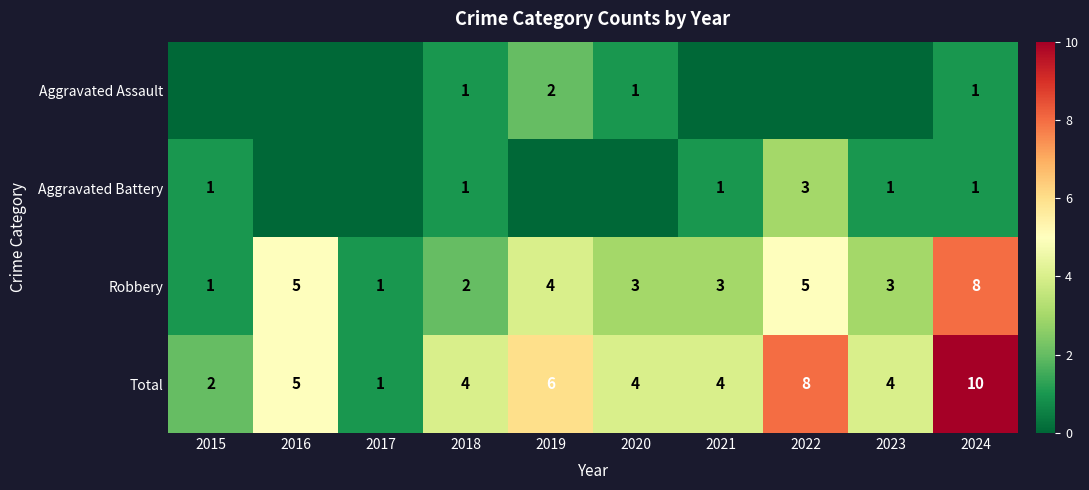

What is the difference between the maximum and second lowest values in the Robbery series?

7